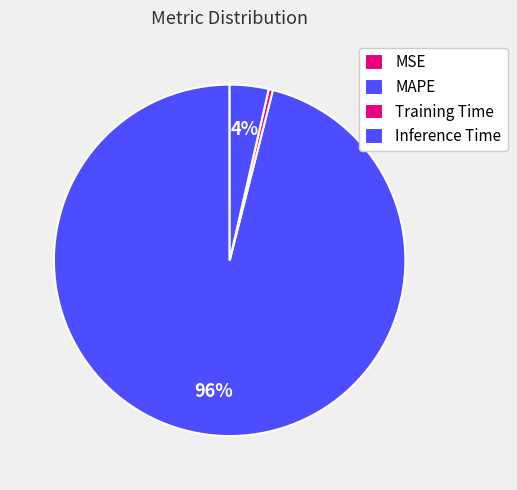

Which category has the biggest portion of the pie?

MAPE